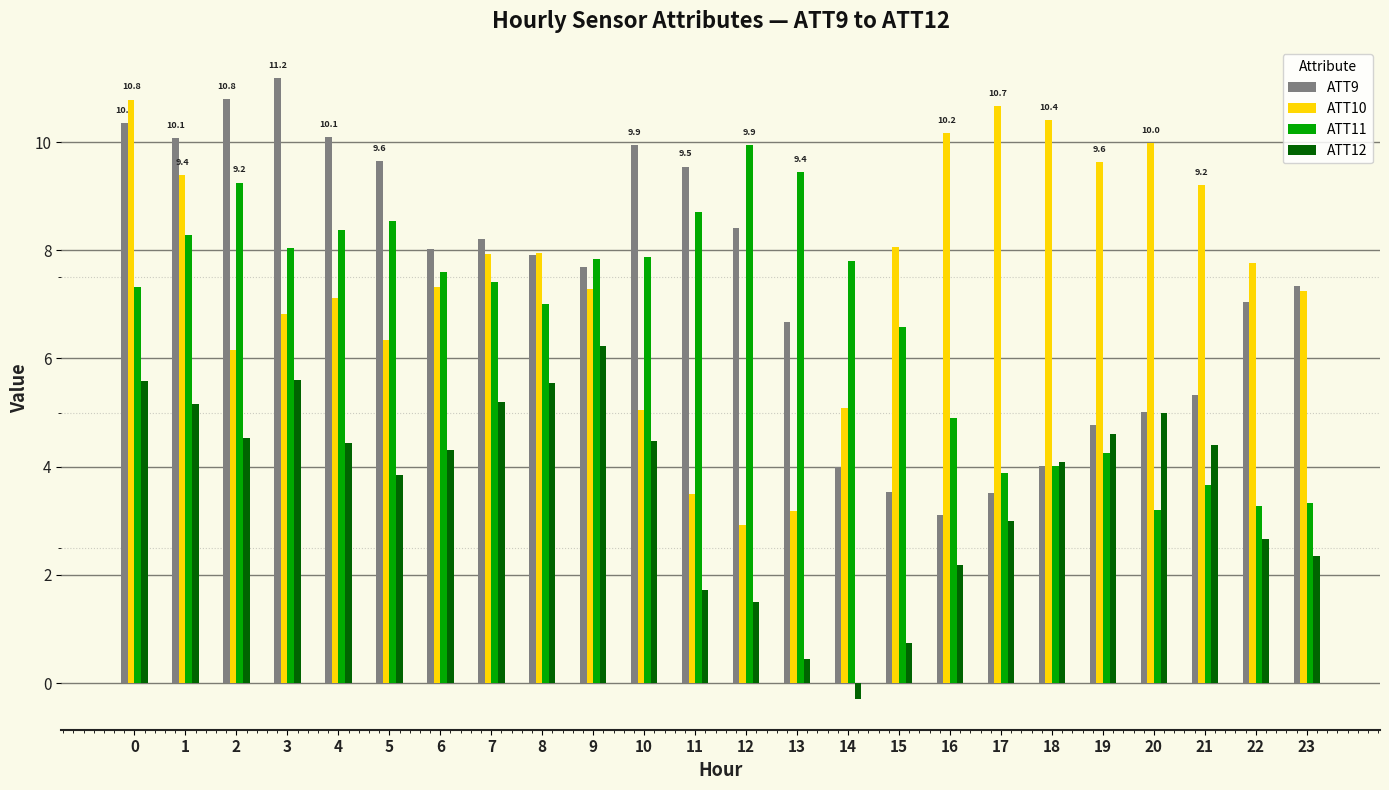

What is the difference between the second highest and second lowest values in the ATT10 series?

7.5